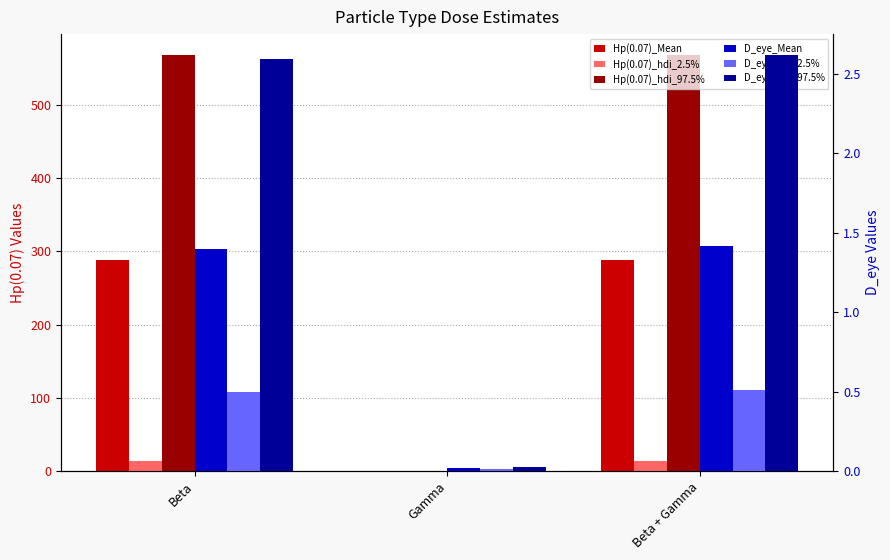

Is the value of D_eye_hdi_97.5% at Gamma greater than the value of D_eye_Mean at Beta + Gamma?

No